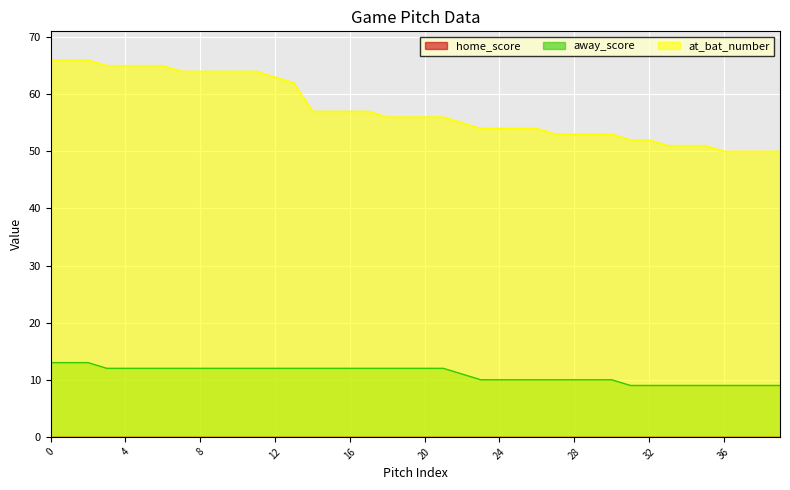

How many lines are shown in the chart?

3